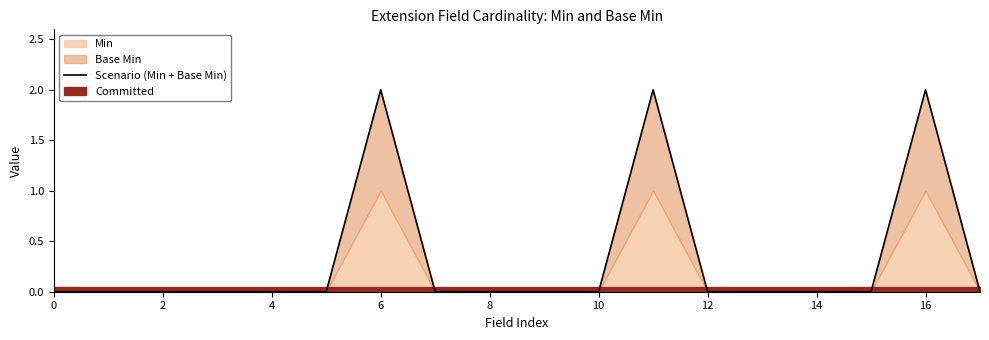

True or false: Scenario (Min + Base Min) has a value of 1 at 10.

False